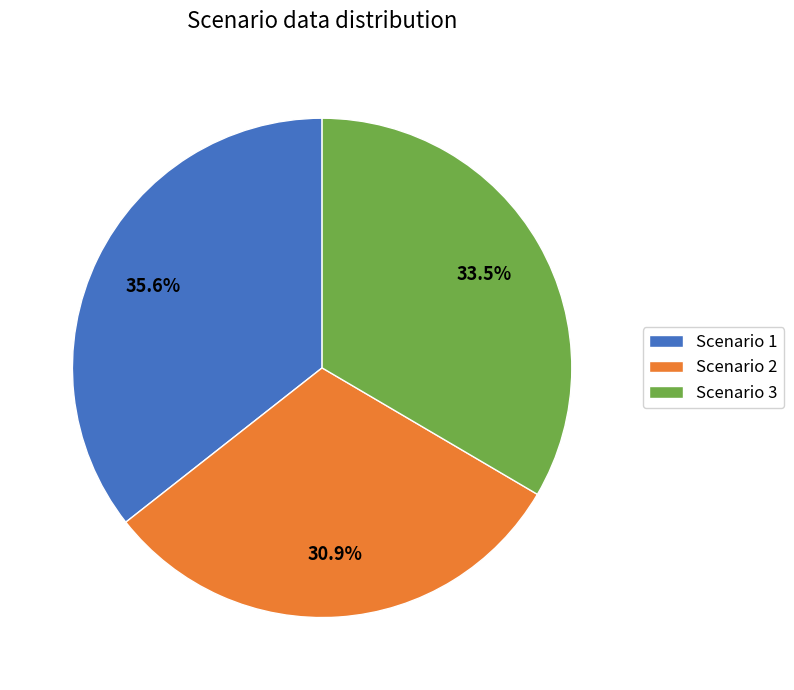

Which slice is the largest?

Scenario 1